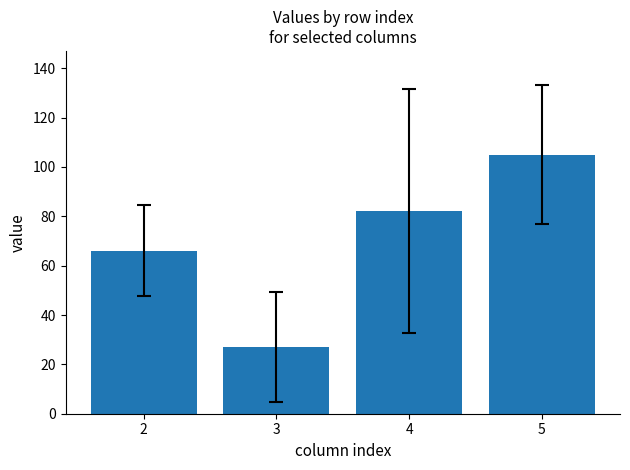

Reading left to right, list all the values displayed in this chart.

66	27	82	105